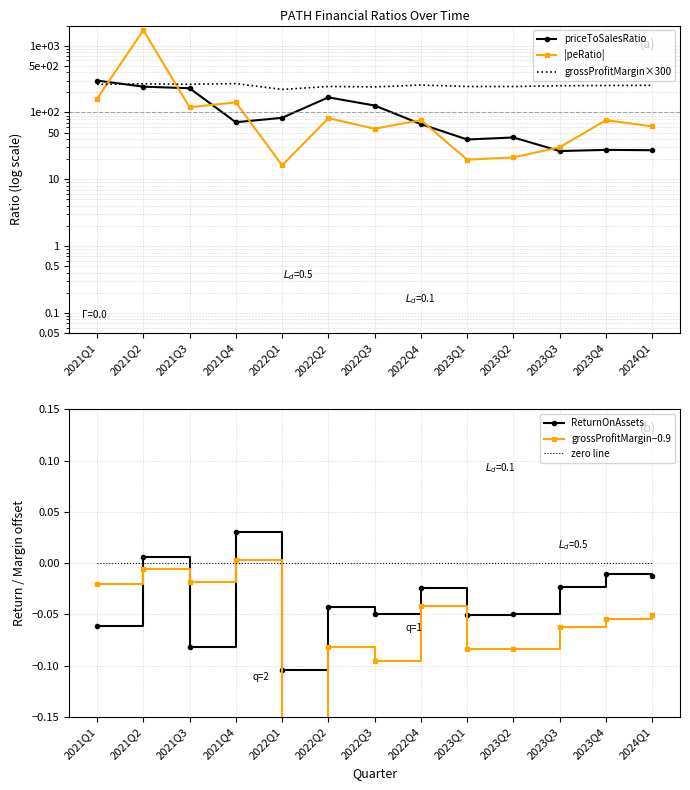

List the series in order of their peak value, lowest first.

zero line, grossProfitMargin−0.9, ReturnOnAssets, grossProfitMargin×300, priceToSalesRatio, |peRatio|